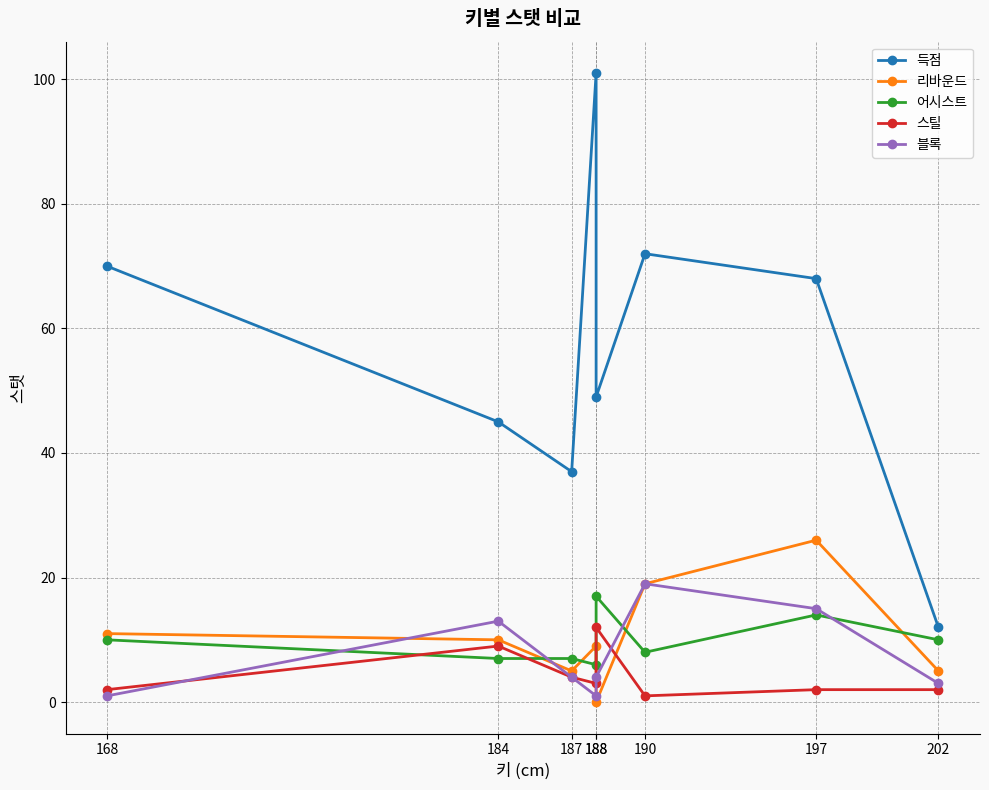

Which series has the largest total across all categories?

득점